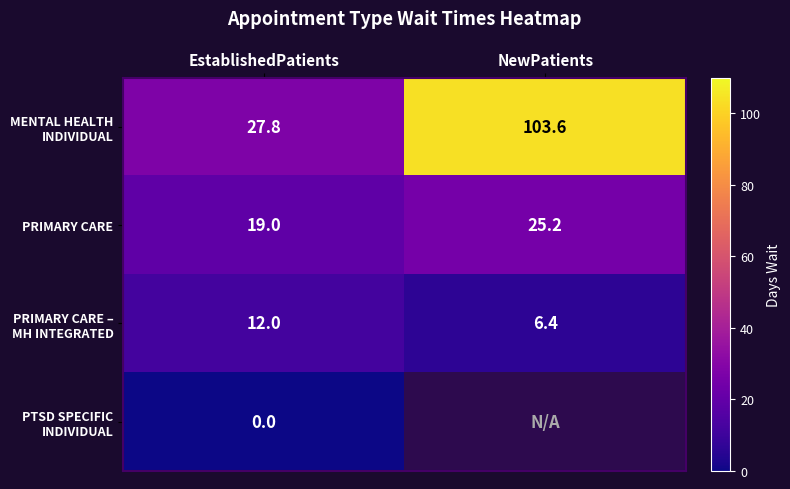

The value of PRIMARY CARE at NewPatients is 25.2. True or false?

True